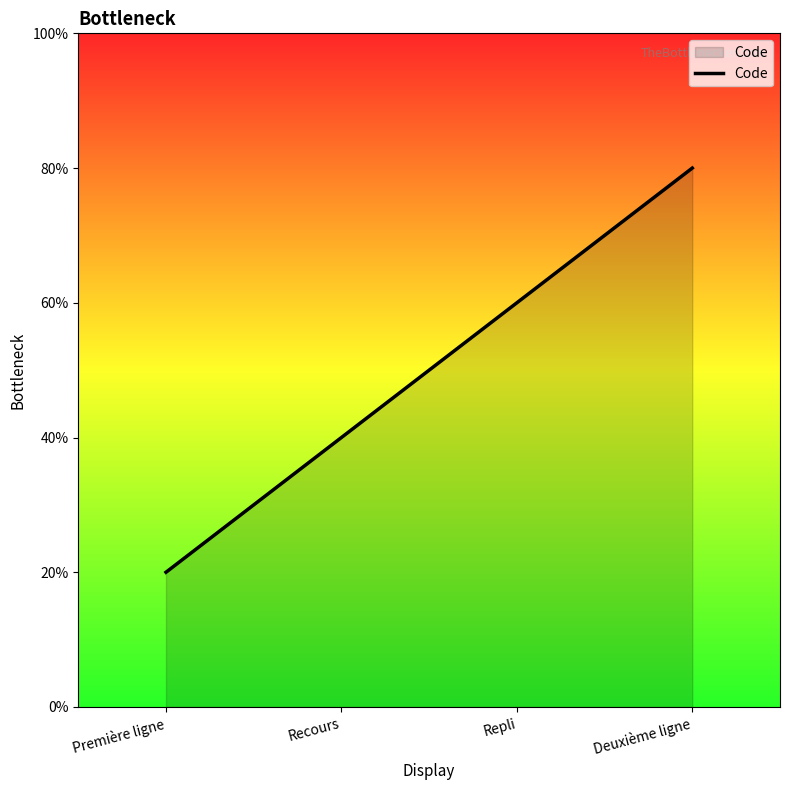

At which category does the chart reach its peak across all series?

Deuxième ligne